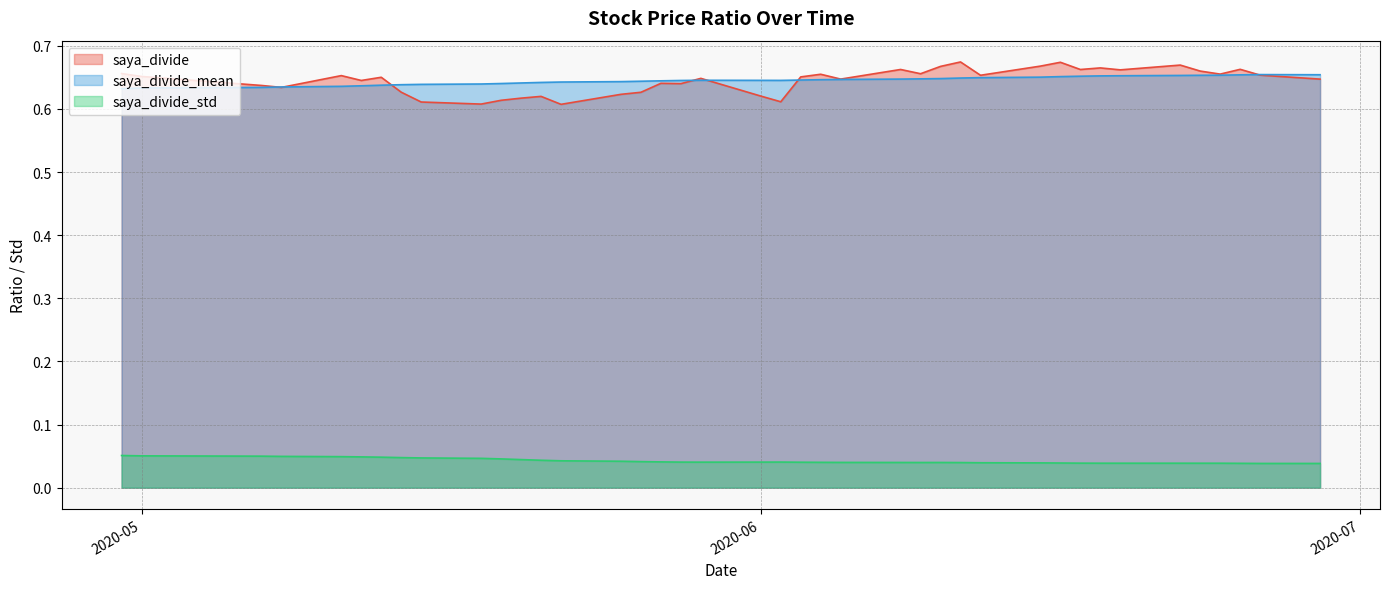

What position from the left is 2020-05-27?

24